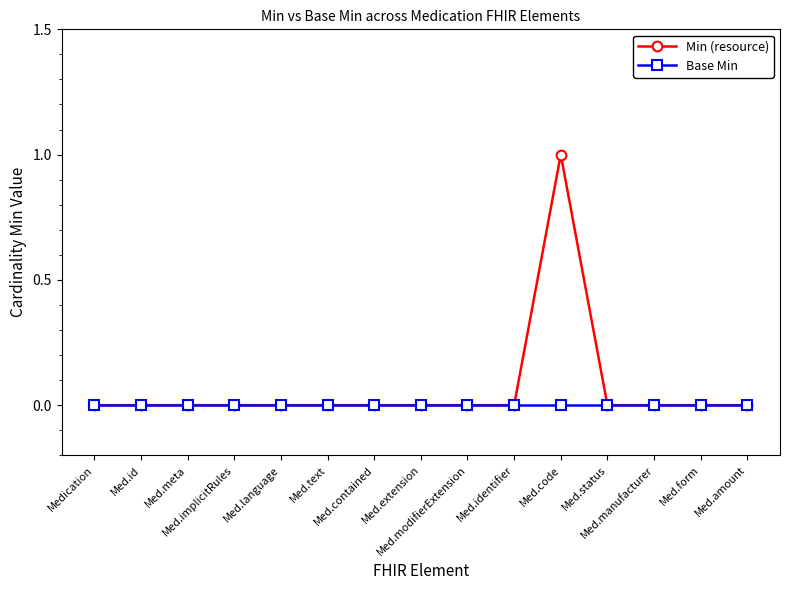

What position from the left is Med.id?

2